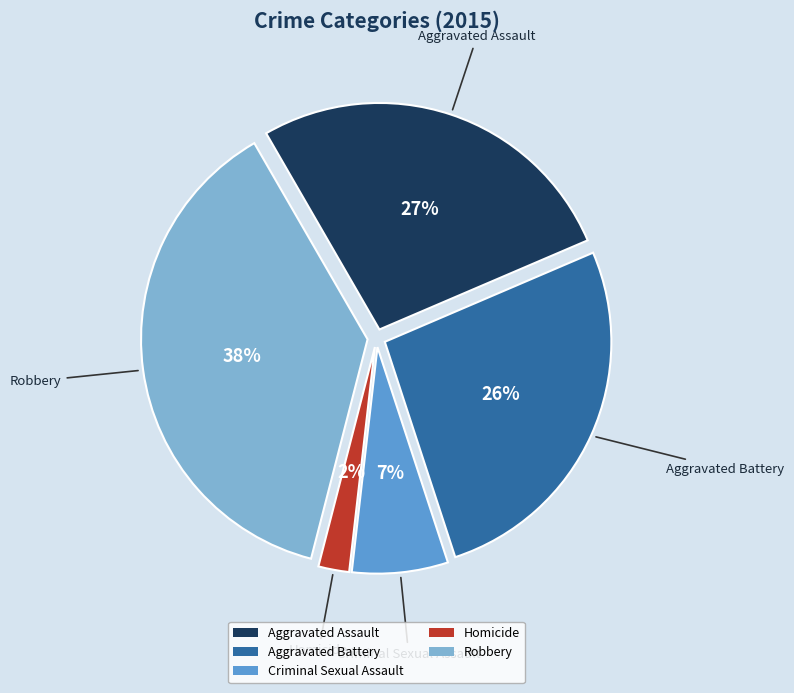

Which slice is the smallest?

Homicide